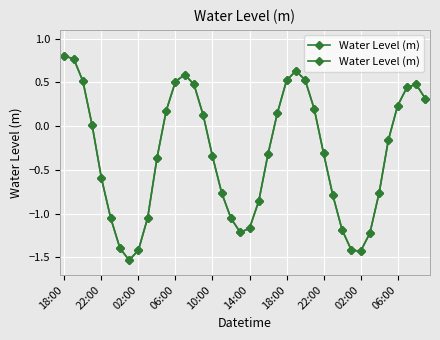

What is the change in value from 32 to 35?

+1.3